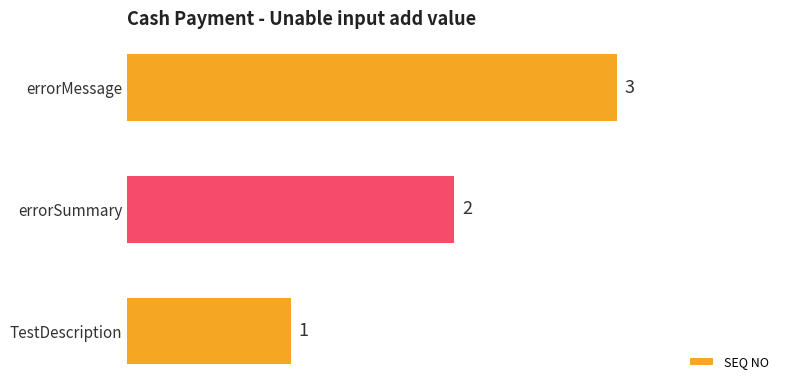

How many values are below 2?

1